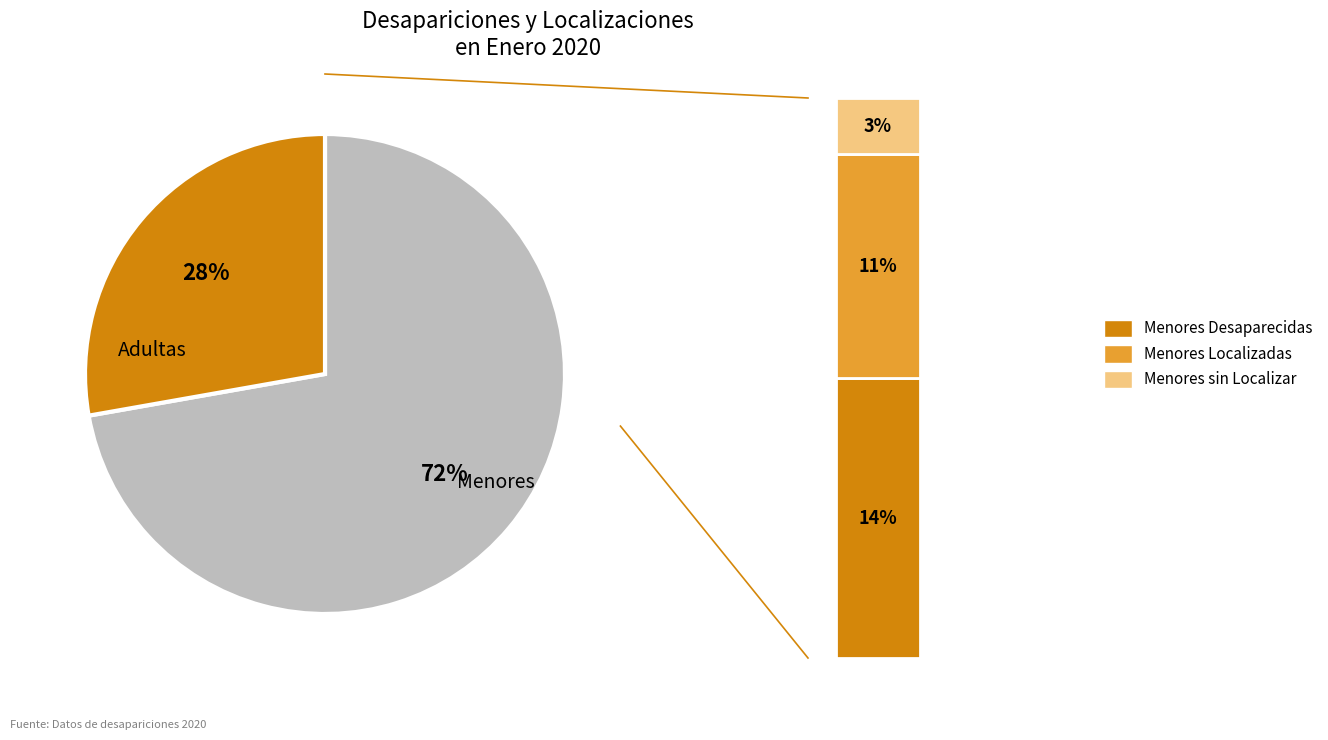

To the nearest percent, what percentage of the pie is Menores Desaparecidas?

14%